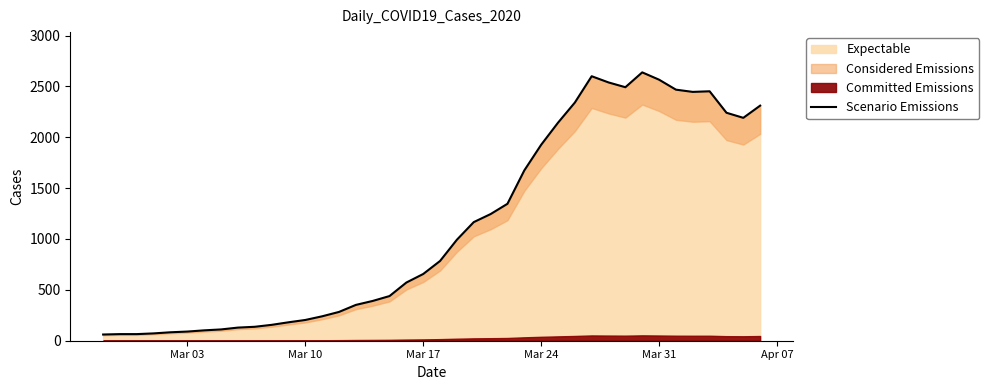

Does the chart have visible grid lines?

No